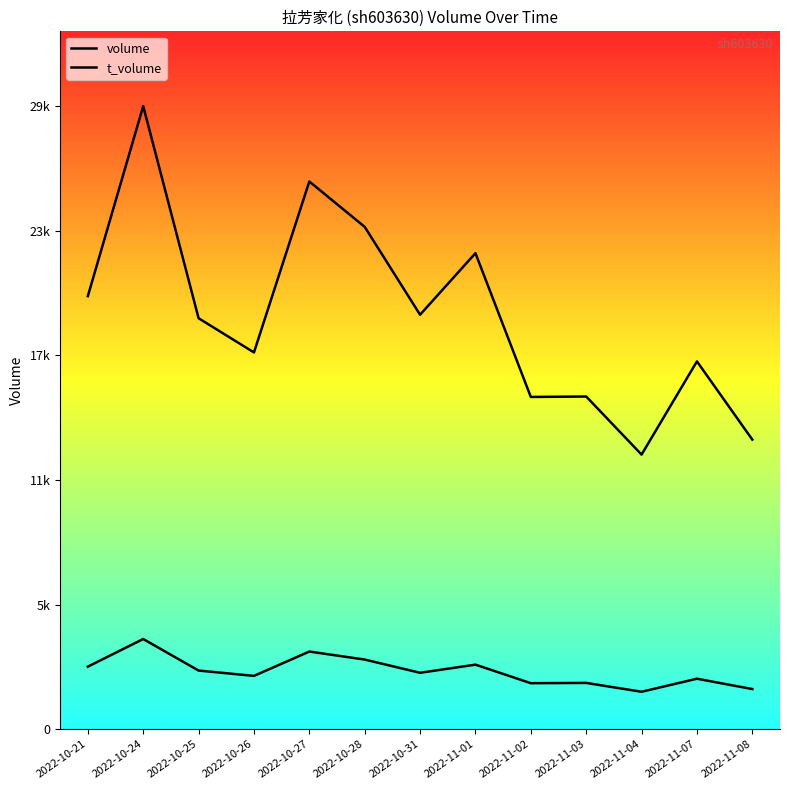

Is it true that volume equals 23573 at 2022-10-28?

True